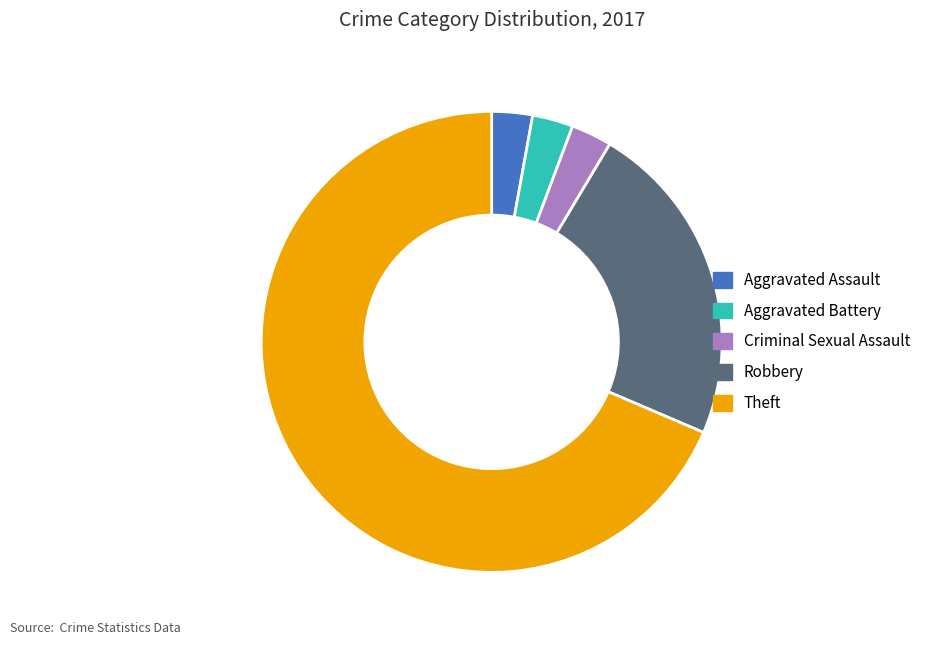

Is the sum of Criminal Sexual Assault and Aggravated Battery greater than half?

No